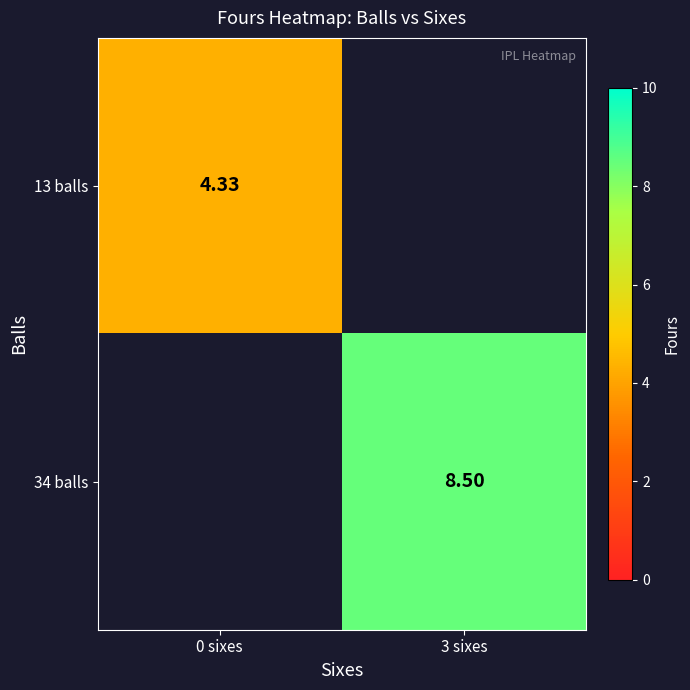

Is the value of 13 balls at 0 sixes greater than the value of 34 balls at 3 sixes?

No